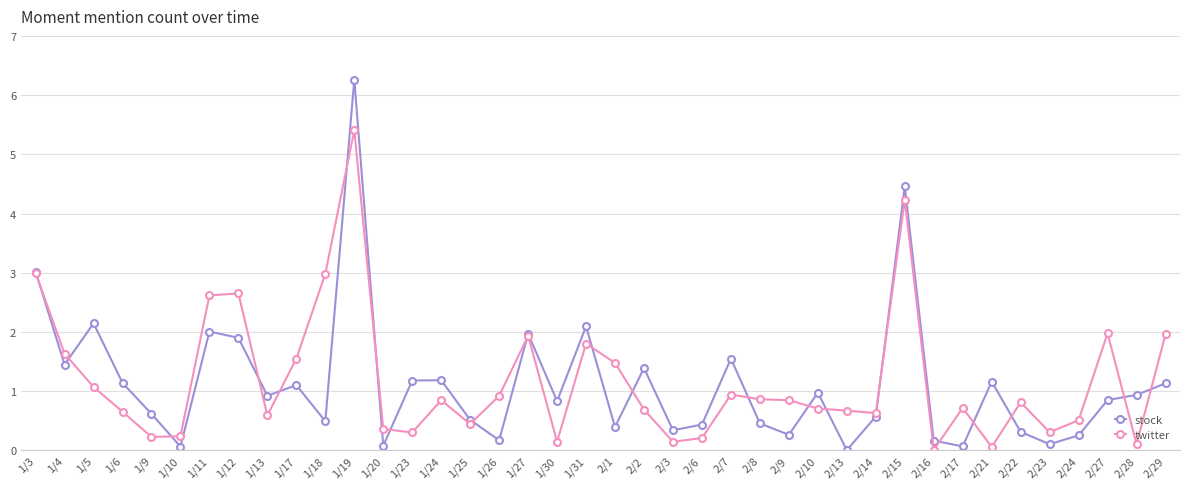

The twitter series shows 0.4 at 1/4. True or false?

False